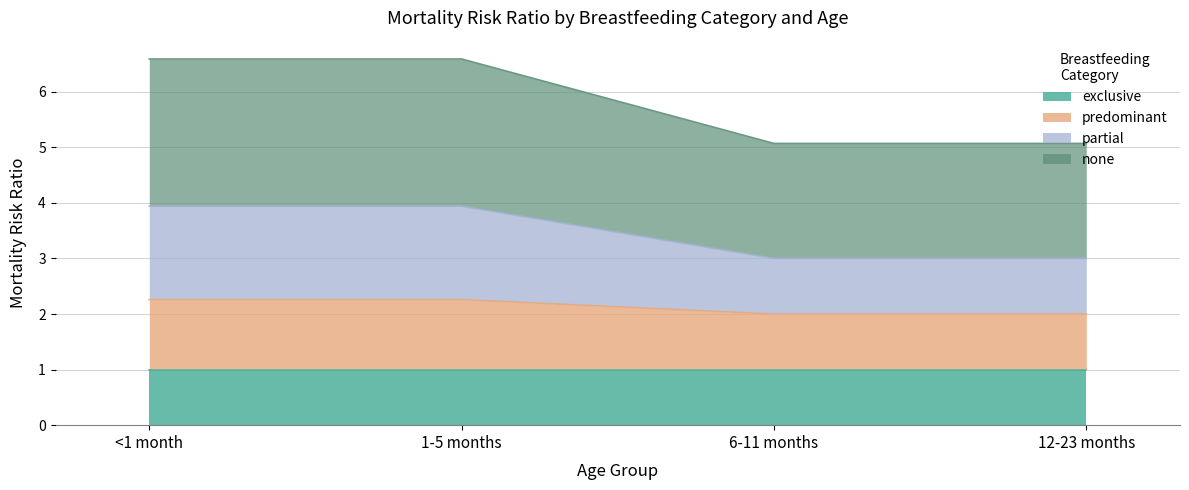

The exclusive series shows 1.4 at 1-5 months. True or false?

False